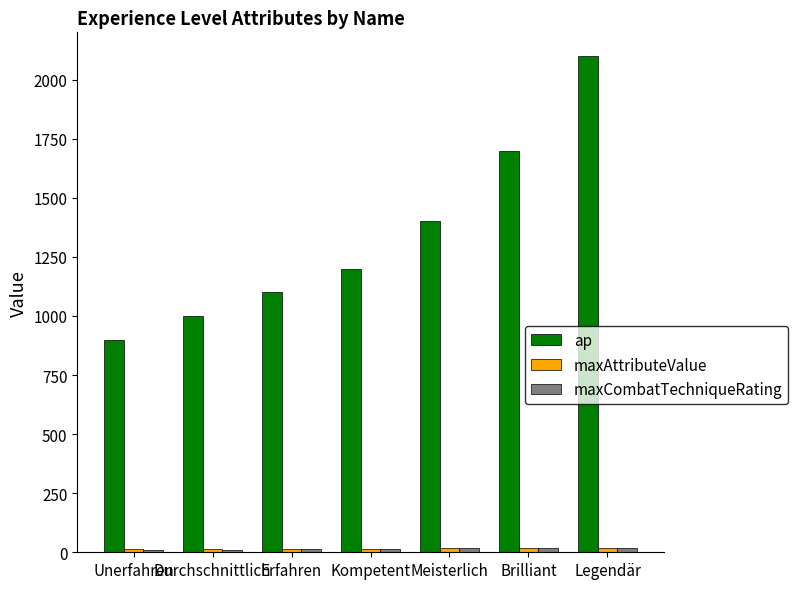

What is the difference between the highest and lowest values at Durchschnittlich?

990